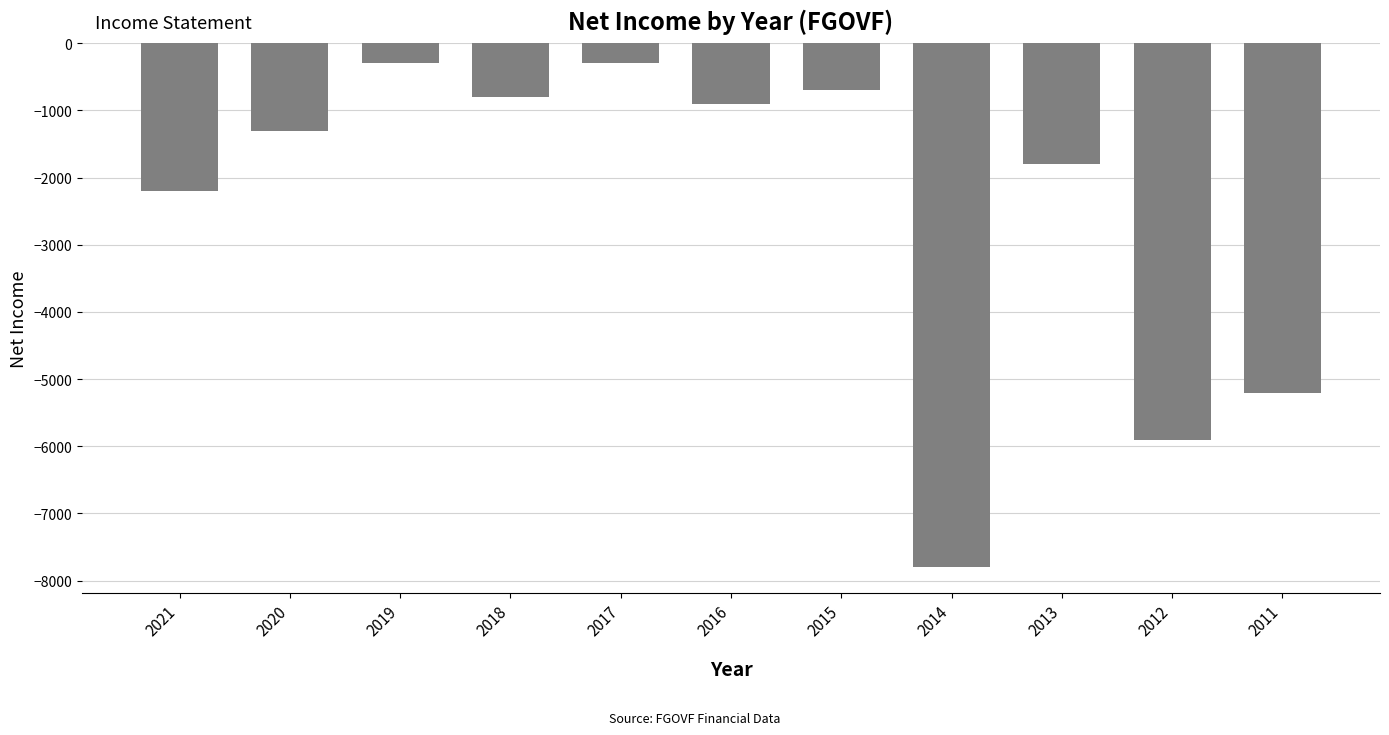

What is the difference between the second highest and minimum values?

7500